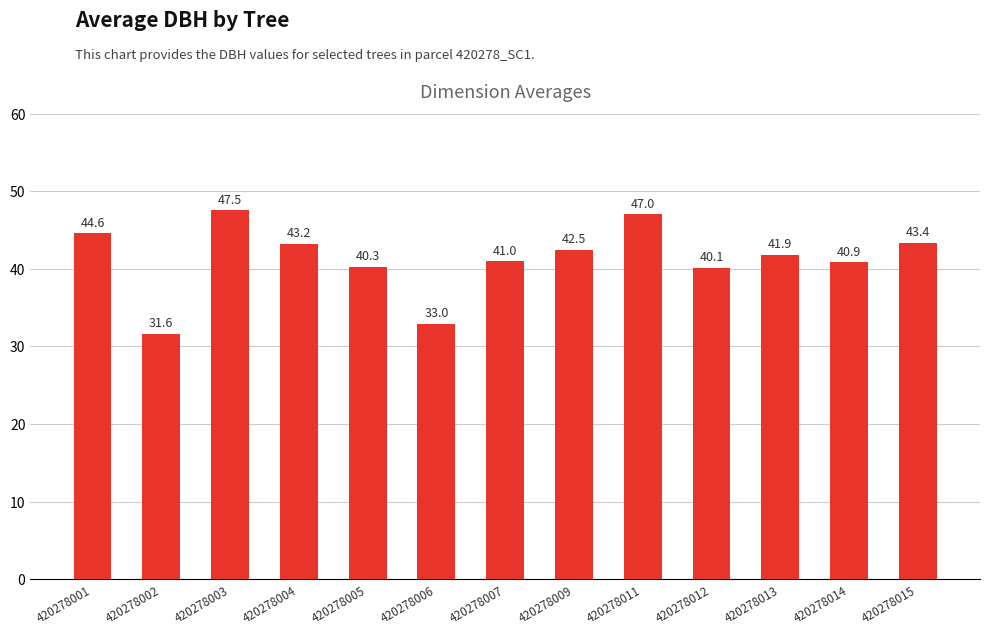

What is the change in value from 420278003 to 420278007?

-6.6